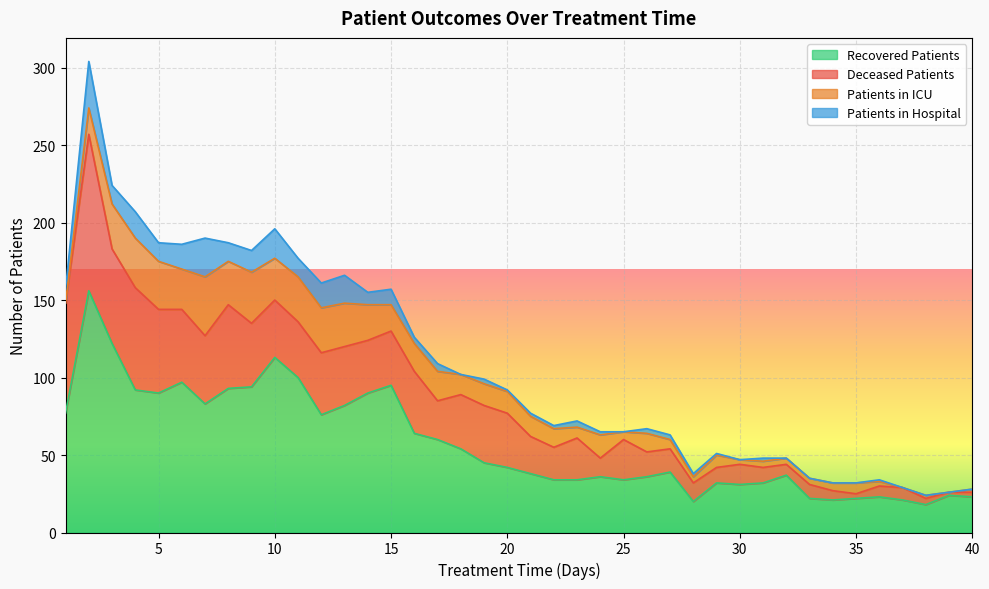

At which label does deceased_patients first exceed 27?

1